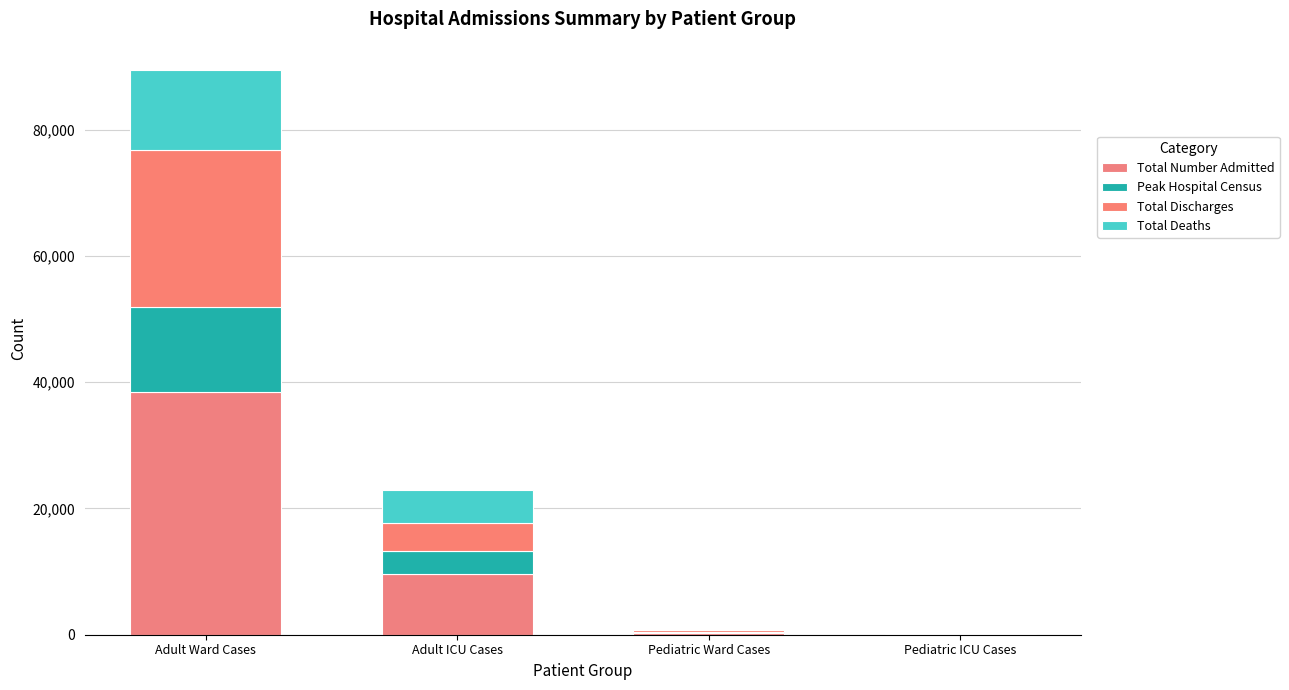

How many distinct data groups are displayed?

4